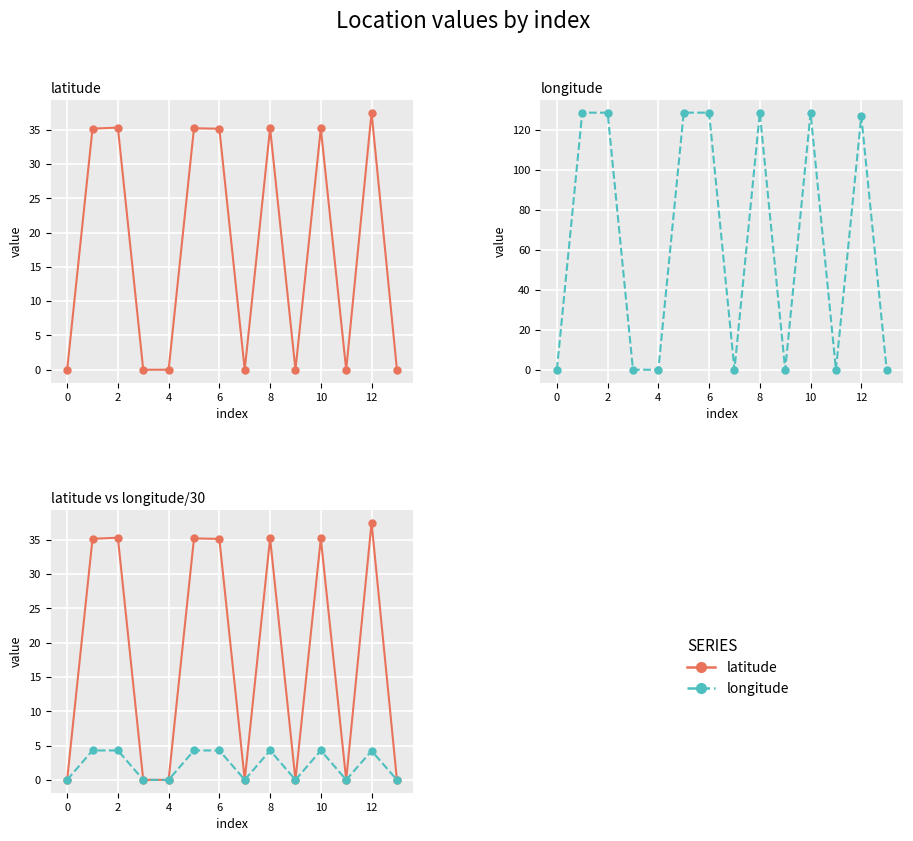

What is the value of the latitude point at the 2nd from the left?

35.2